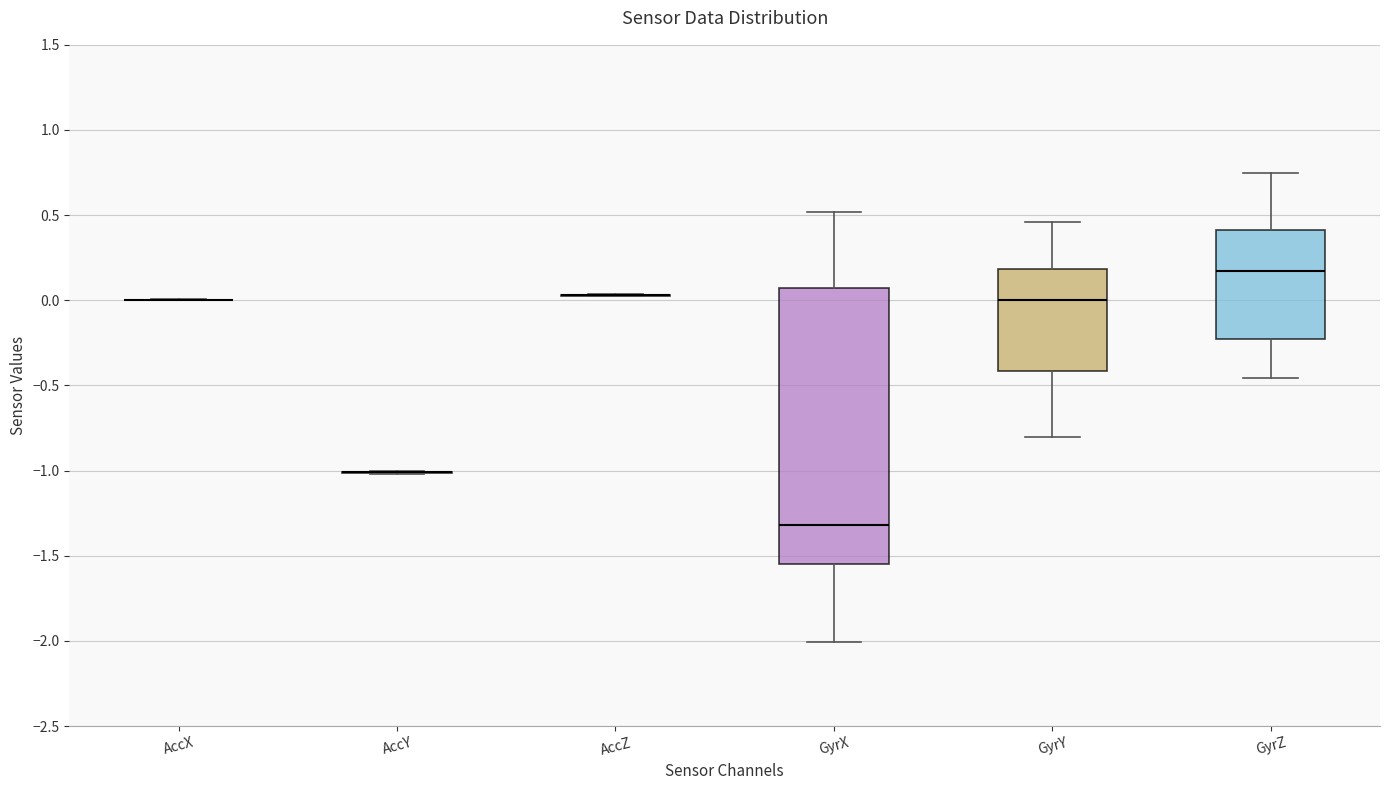

Reading left to right, transcribe this box plot: for each box, give where its median line is, the range the box spans, and where its two whiskers end, as read against the y-axis. The values are not printed on the chart, so give them approximately, as read against the axis.

AccX: box collapsed to a line at 0.00, whiskers 0.00 to 0.00
AccY: box collapsed to a line at -1.00, whiskers -1.00 to -1.00
AccZ: box collapsed to a line at 0.05, whiskers 0.00 to 0.05
GyrX: median -1.30, box -1.55 to 0.05, whiskers -2.00 to 0.50
GyrY: median 0.00, box -0.40 to 0.20, whiskers -0.80 to 0.45
GyrZ: median 0.15, box -0.25 to 0.40, whiskers -0.45 to 0.75